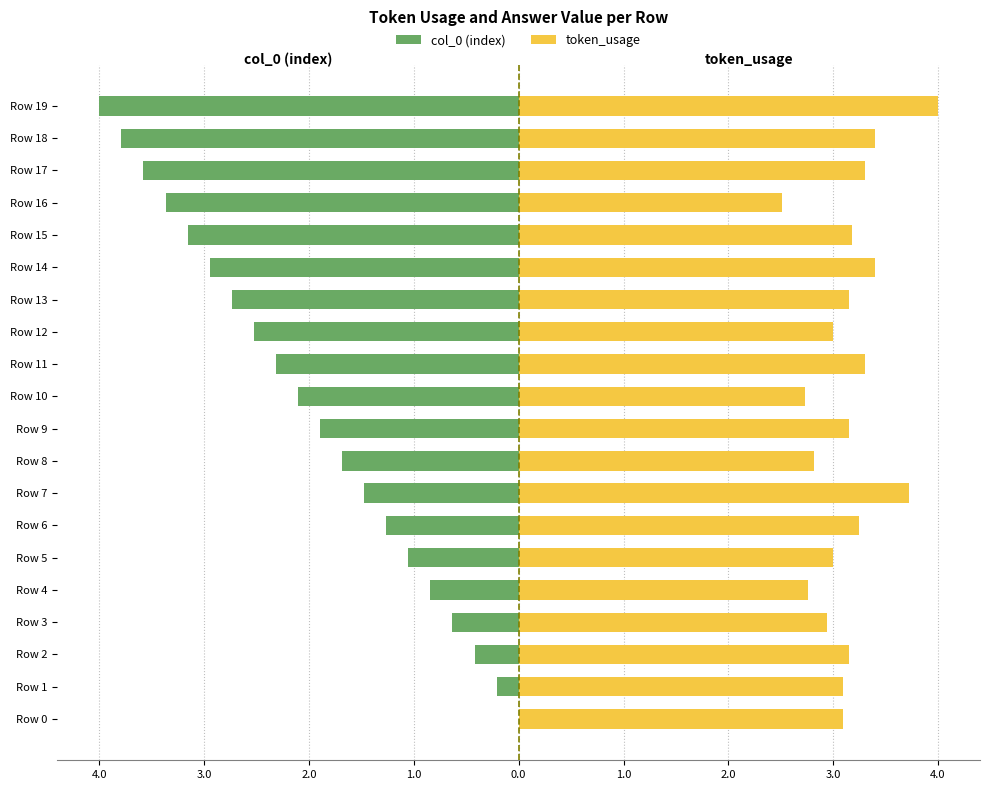

Reading left to right, list all the values displayed in this chart.

col_0 (index): 0.0	-0.2	-0.4	-0.6	-0.8	-1.1	-1.3	-1.5	-1.7	-1.9	-2.1	-2.3	-2.5	-2.7	-2.9	-3.2	-3.4	-3.6	-3.8	-4.0
token_usage: 3.1	3.1	3.2	2.9	2.8	3.0	3.2	3.7	2.8	3.2	2.7	3.3	3.0	3.2	3.4	3.2	2.5	3.3	3.4	4.0